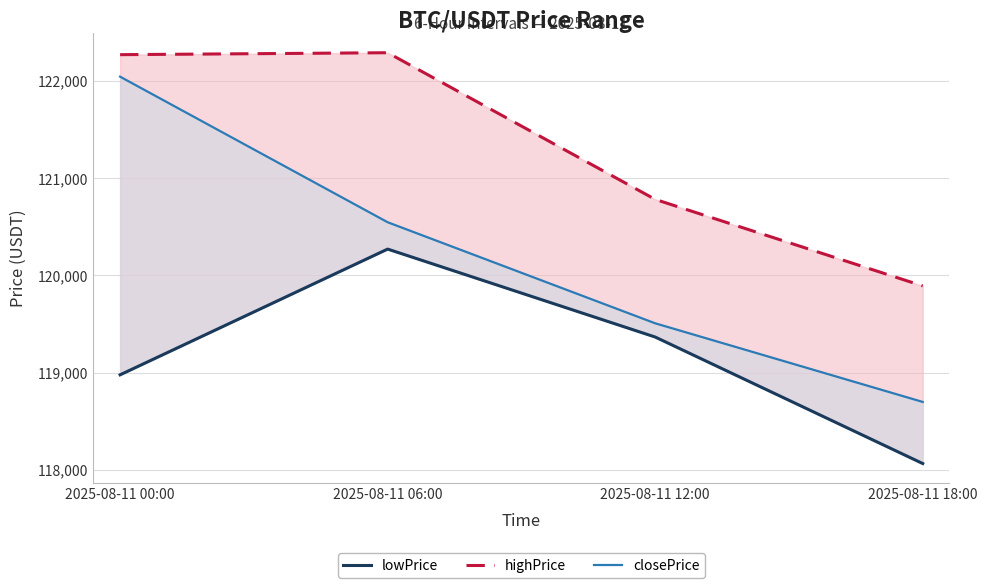

At 2025-08-11 00:00, list the series in order from smallest to largest.

lowPrice, closePrice, highPrice